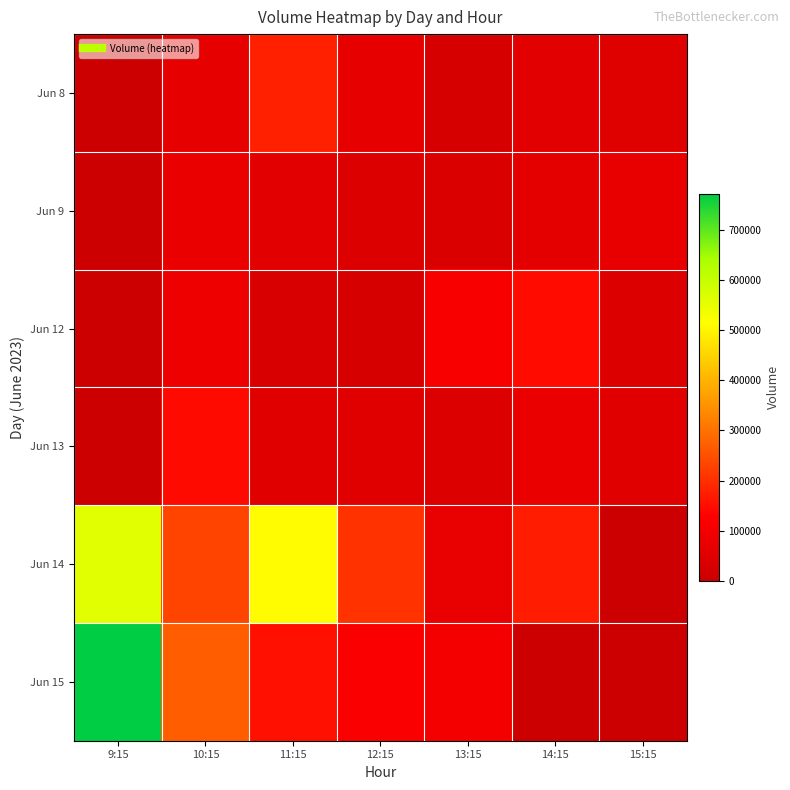

Reading left to right, transcribe all the data shown in this chart.

Jun 8: 9:15=0	10:15=66800	11:15=179245	12:15=68703	13:15=28844	14:15=61310	15:15=49260
Jun 9: 9:15=0	10:15=79661	11:15=58144	12:15=46341	13:15=37871	14:15=65361	15:15=71968
Jun 12: 9:15=0	10:15=87748	11:15=32948	12:15=26004	13:15=112060	14:15=146726	15:15=43919
Jun 13: 9:15=0	10:15=146047	11:15=52219	12:15=55047	13:15=41707	14:15=79371	15:15=54258
Jun 14: 9:15=558660	10:15=233077	11:15=507878	12:15=204997	13:15=75263	14:15=172536	15:15=0
Jun 15: 9:15=771605	10:15=271104	11:15=154246	12:15=120229	13:15=106682	14:15=0	15:15=0